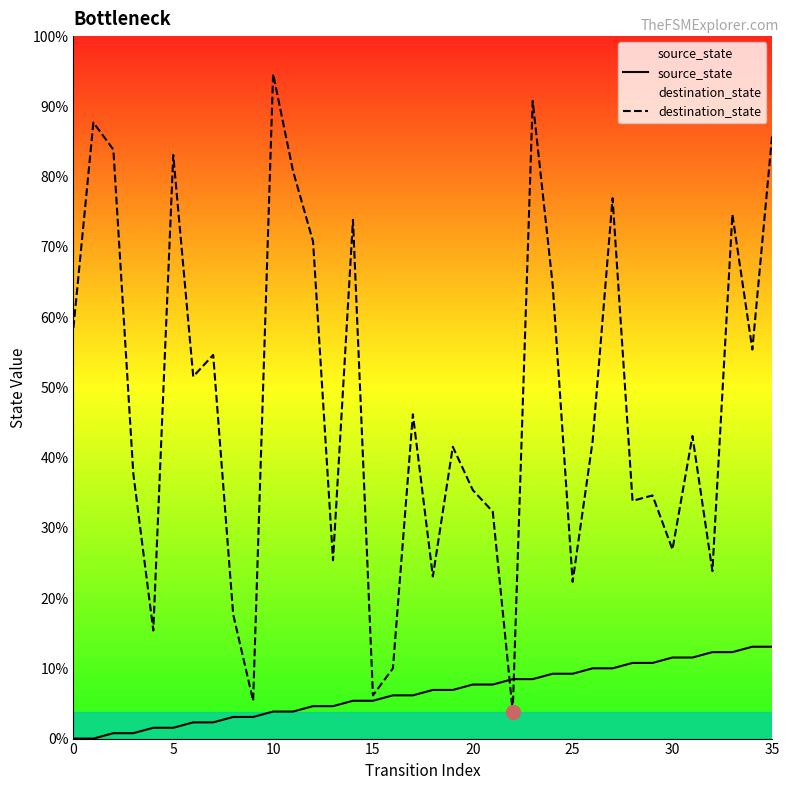

List the series in order of their peak value, lowest first.

source_state, destination_state